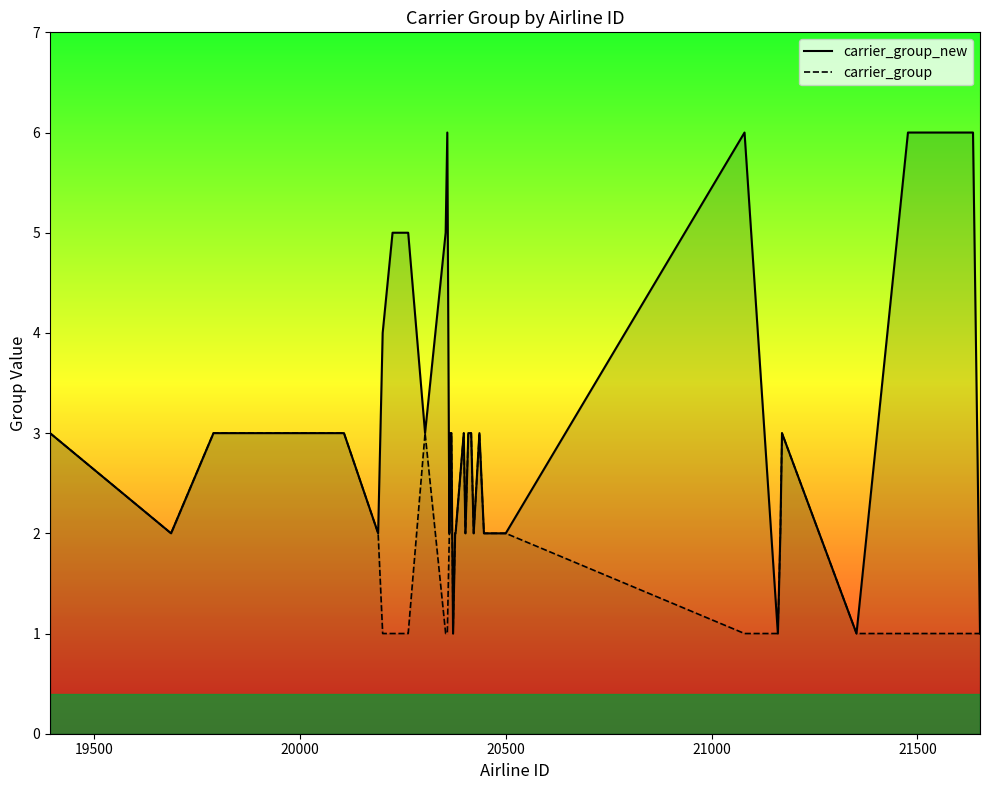

Reading right to left, transcribe all the data shown in this chart.

carrier_group_new: 1	6	6	6	1	3	2	1	6	2	2	2	3	2	3	3	2	3	2	2	1	3	3	2	6	5	3	5	5	5	4	2	3	3	3	3	3	3	2	3
carrier_group: 1	1	1	1	1	3	2	1	1	2	2	2	3	2	3	3	2	3	2	2	1	3	3	2	1	1	3	1	1	1	1	2	3	3	3	3	3	3	2	3